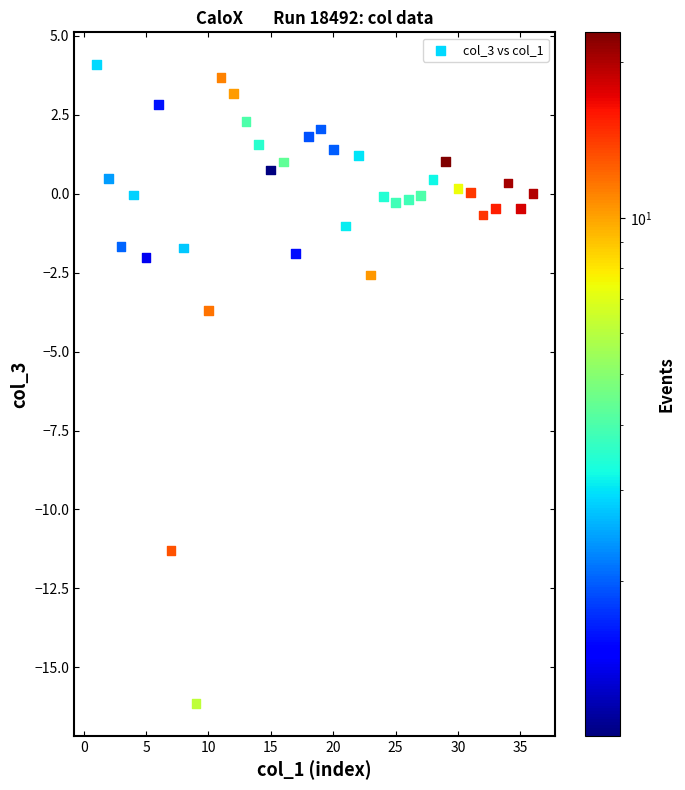

What Y value in the scatter plot is closest to -6?

-3.7